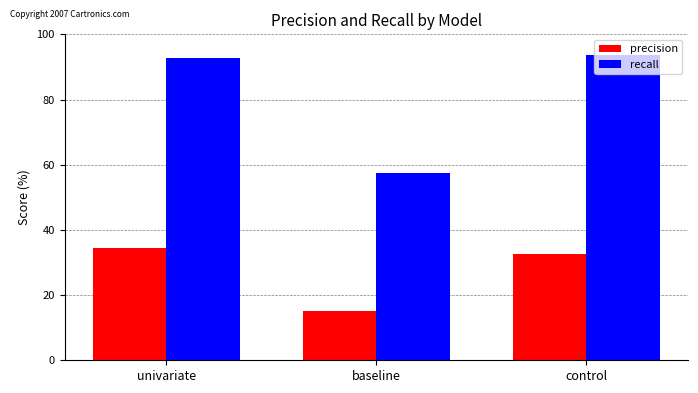

How many values in the precision series are below 32?

1